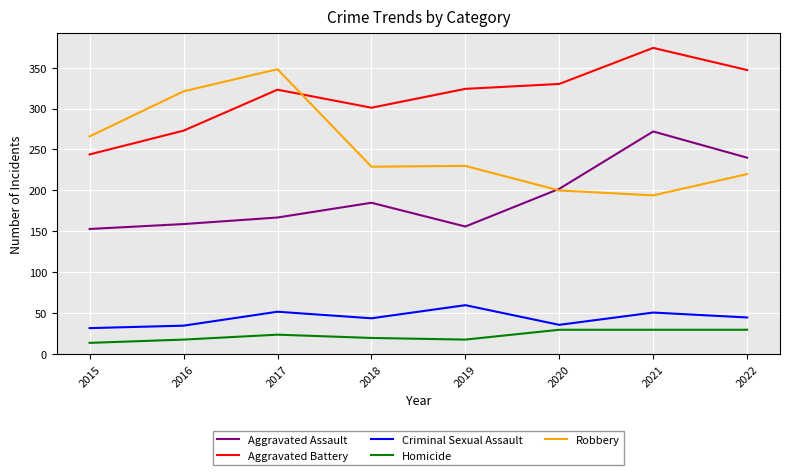

What is the difference between the Robbery values at 2016 and 2021?

127